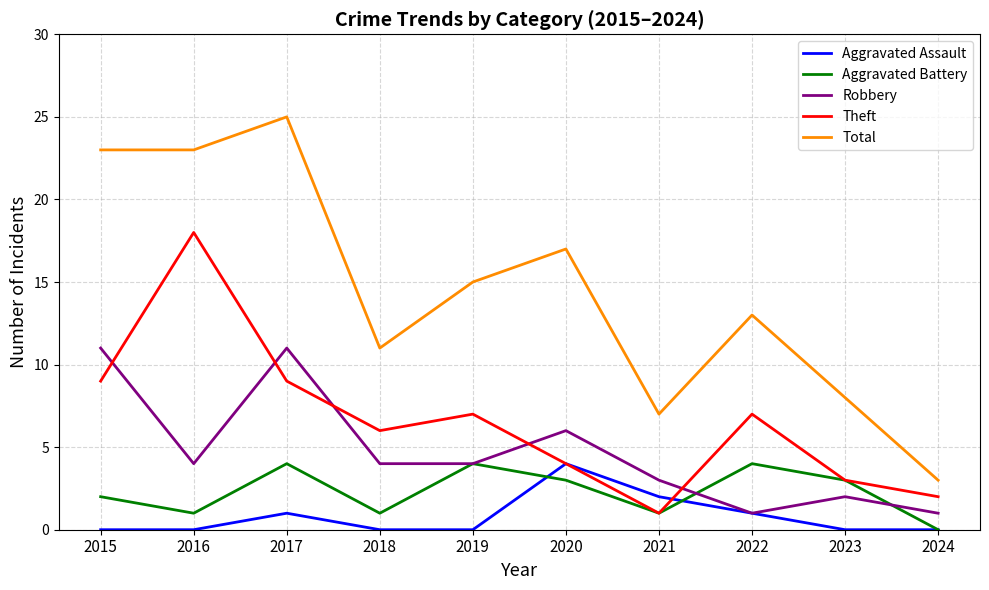

Which series has the largest total across all categories?

Total